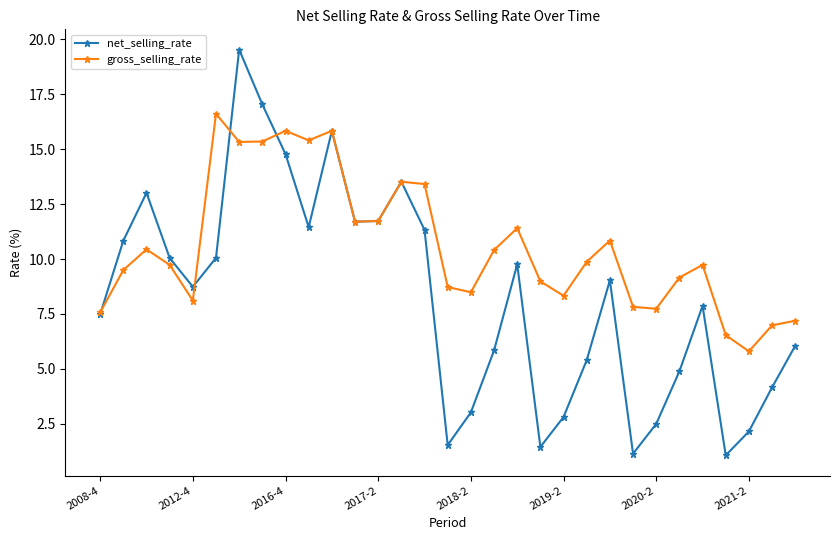

What are all the series names shown in the legend?

net_selling_rate, gross_selling_rate